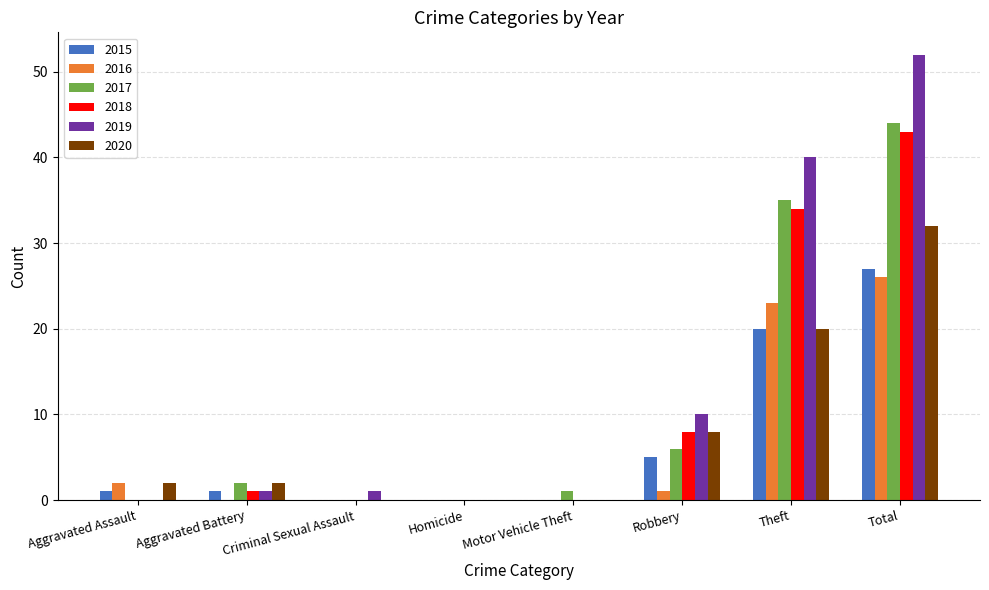

What is the sum of all 2018 values?

86